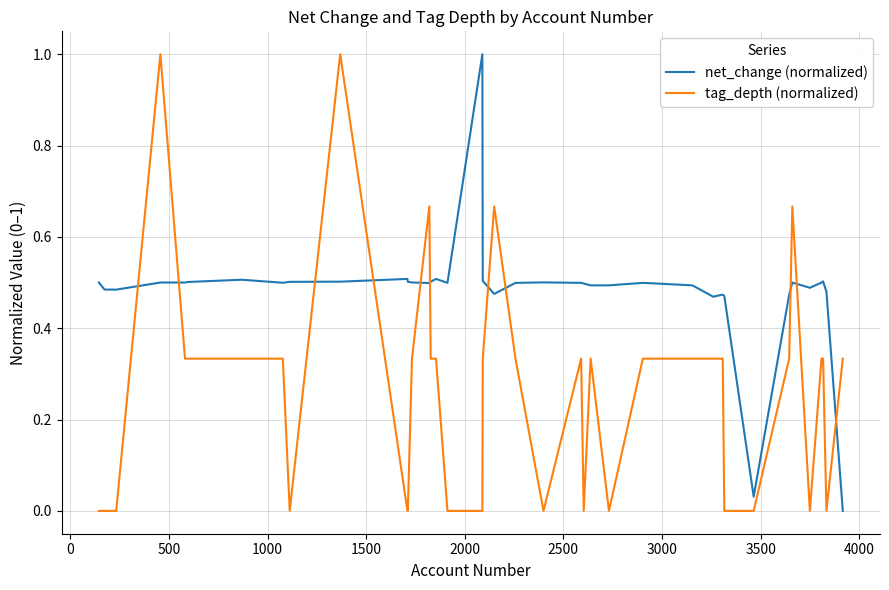

What is the maximum value shown in the chart?

1.0